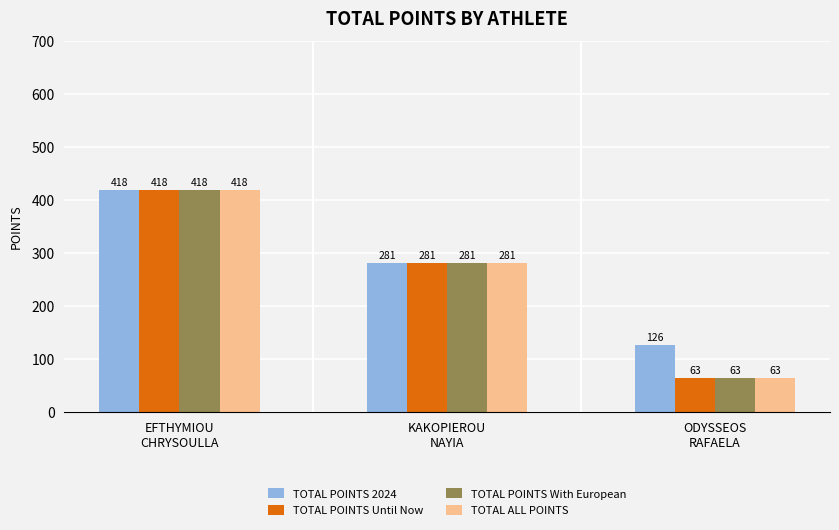

How many TOTAL POINTS Until Now values are between 63 and 418?

3